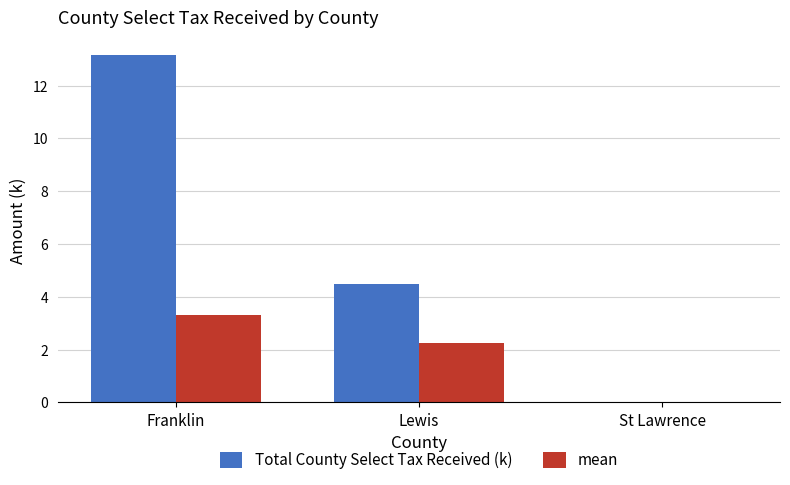

At which label does Total County Select Tax Received (k) first exceed 4?

Franklin